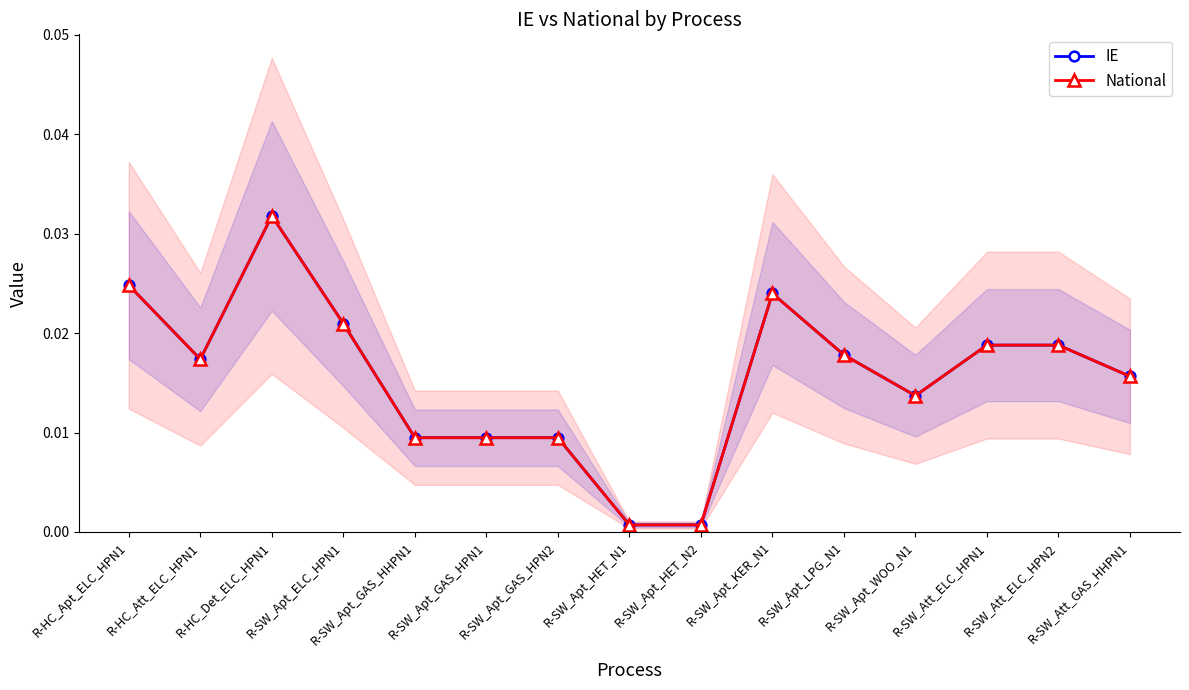

True or false: National and IE cross at least once.

False